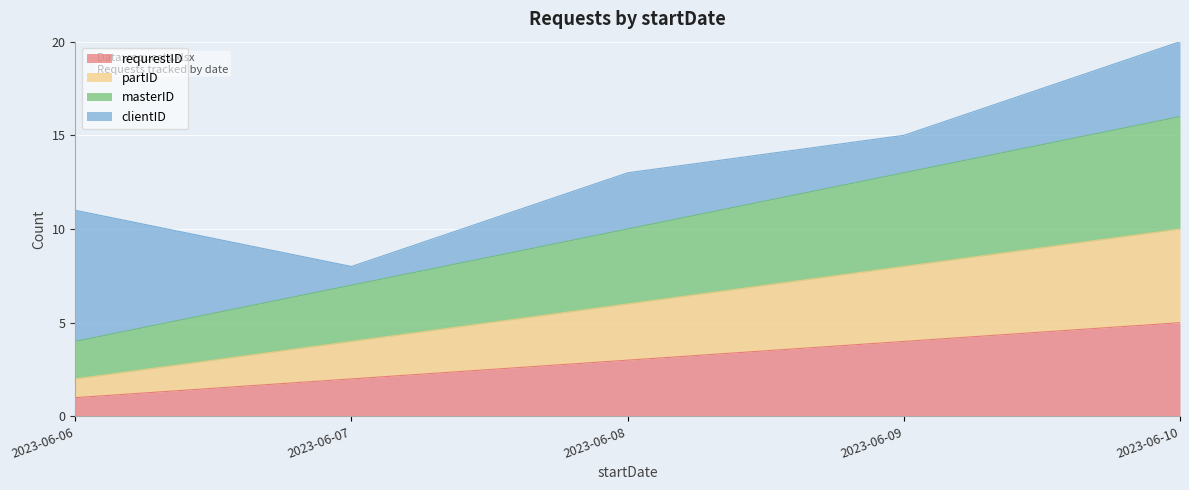

True or false: requrestID and masterID intersect in this chart.

False